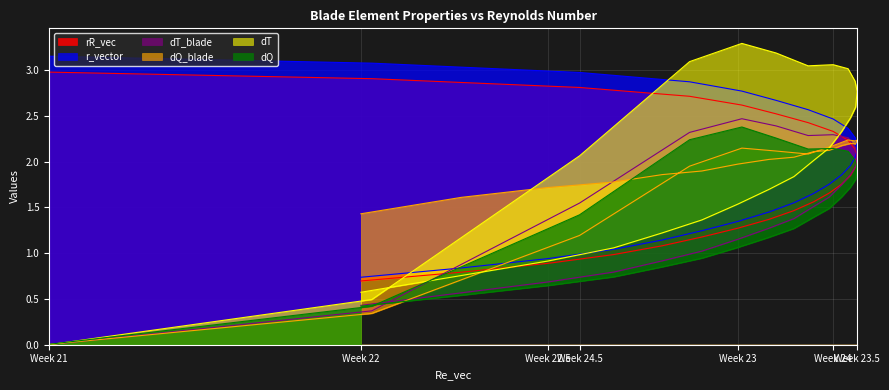

True or false: dQ has a value of 0.4 at Week 22.

True